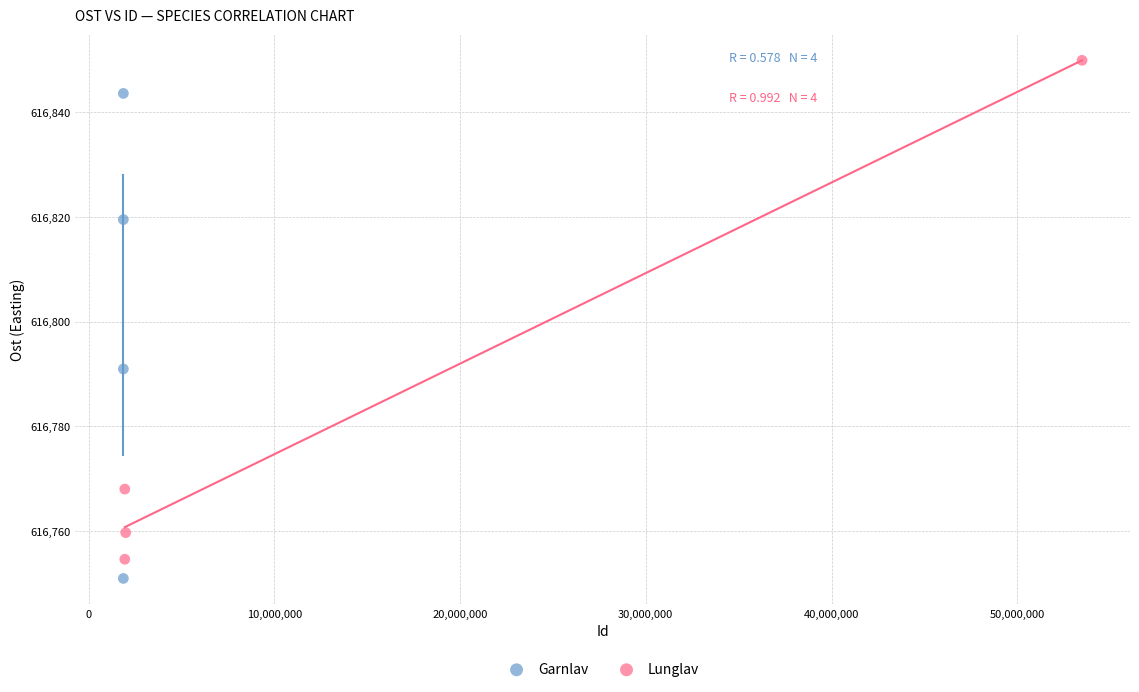

What are all the series names shown in the legend?

Garnlav, Lunglav